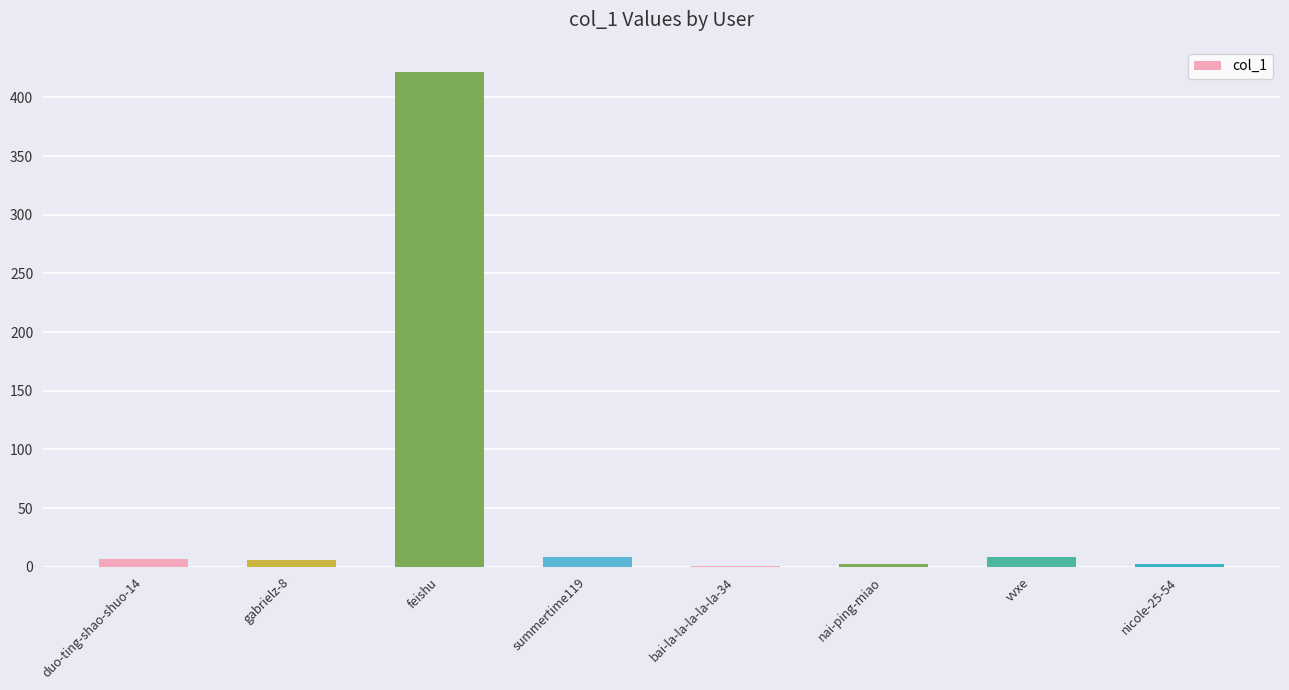

What is the average value?

57